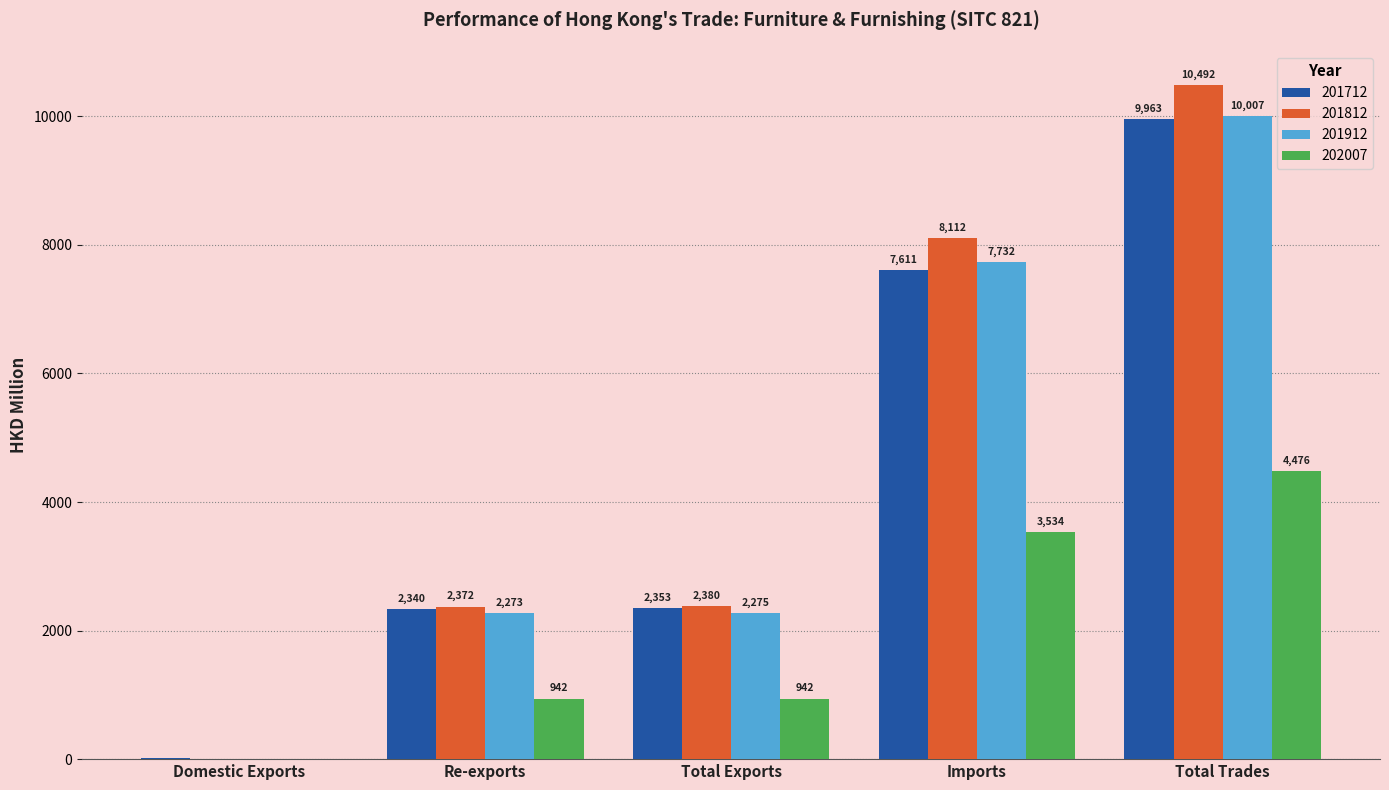

Is the value of 202007 at Re-exports greater than the value of 201812 at Re-exports?

No